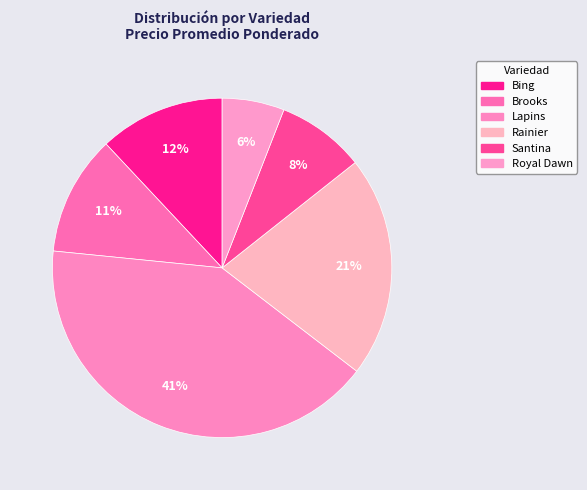

How many segments does this pie chart have?

6